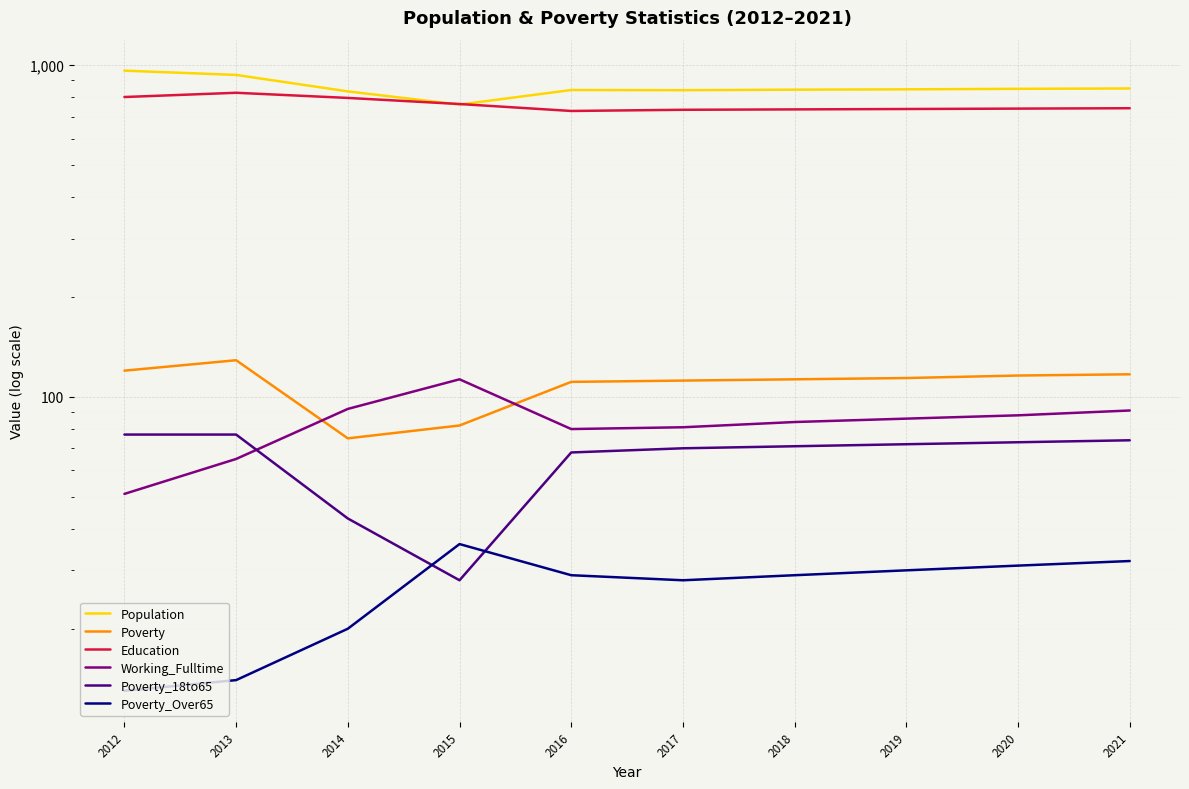

True or false: Population and Poverty_Over65 intersect in this chart.

False